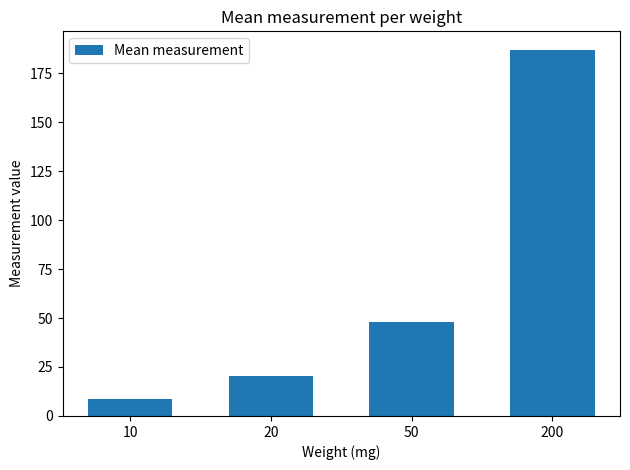

How many values are below 48?

2